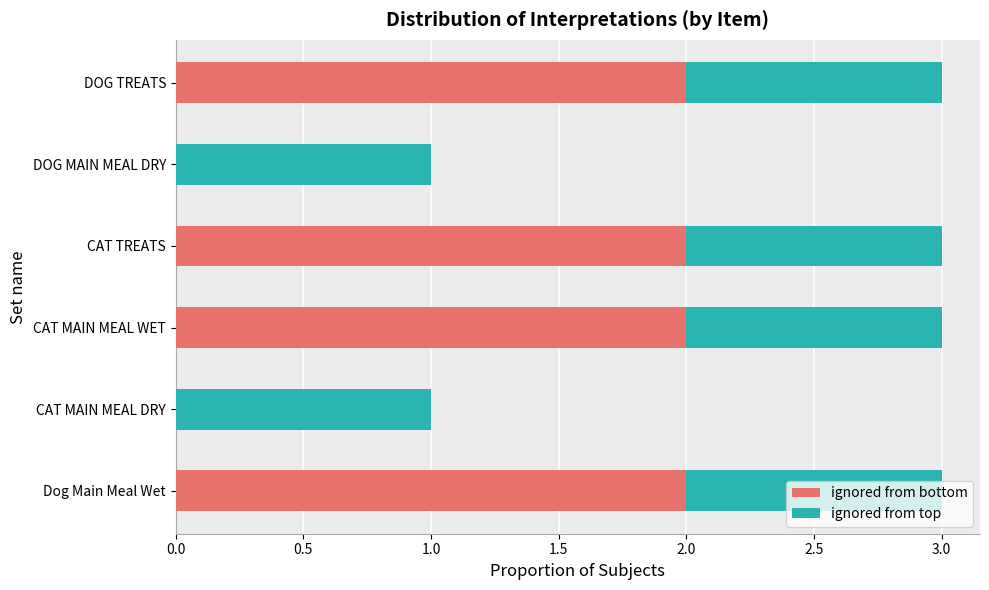

What is the total value across all series at CAT MAIN MEAL WET?

3